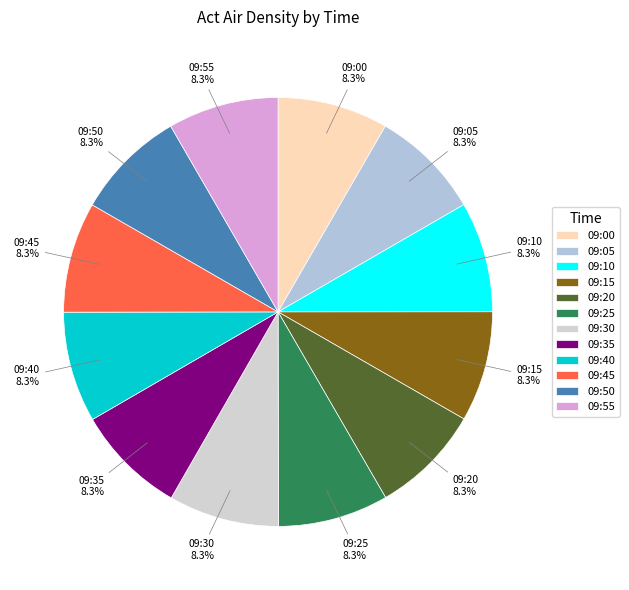

Is it true that 09:55 is 17% of the pie?

False